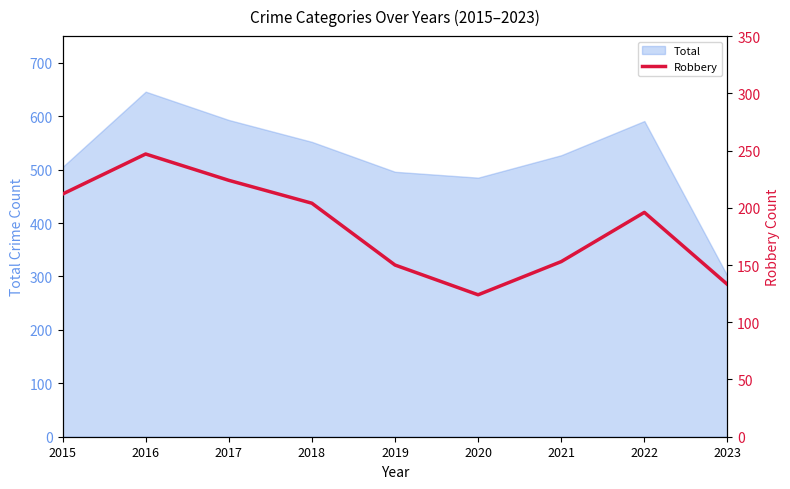

The Total series shows 301 at 2023. True or false?

True